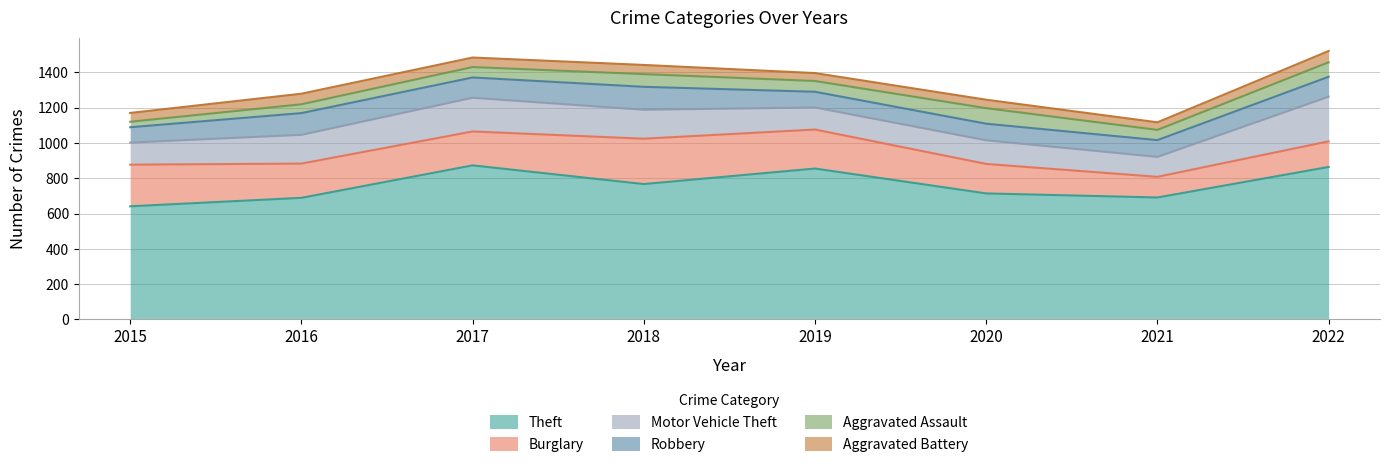

True or false: Aggravated Battery and Robbery intersect in this chart.

False